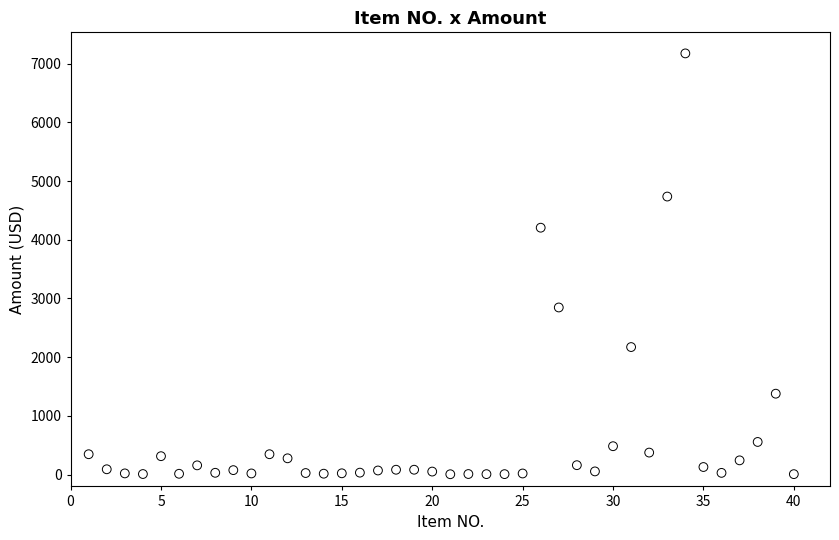

What Y value in the scatter plot is closest to 3590?

4205.0